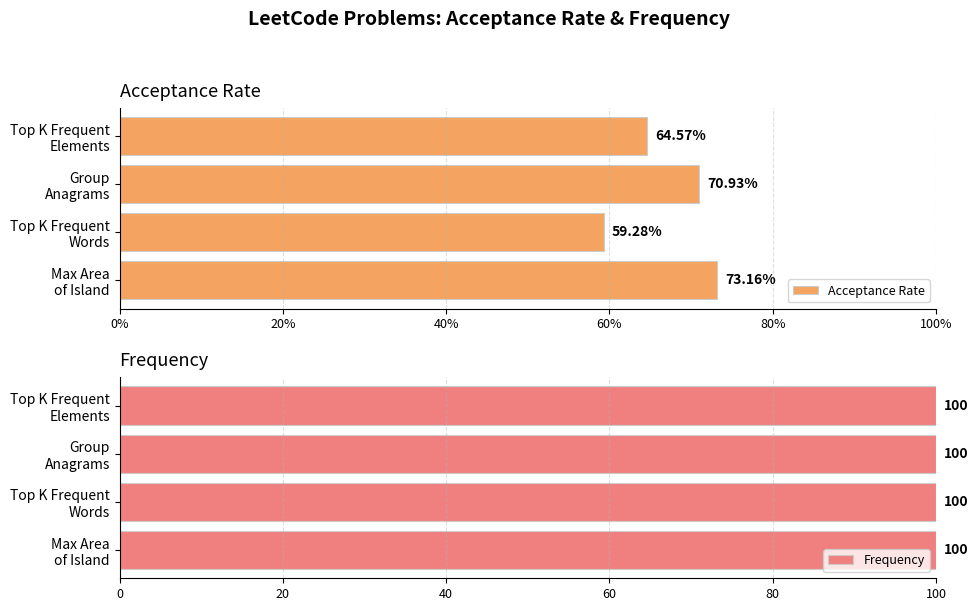

List the series in order of their overall mean, lowest first.

Acceptance Rate, Frequency